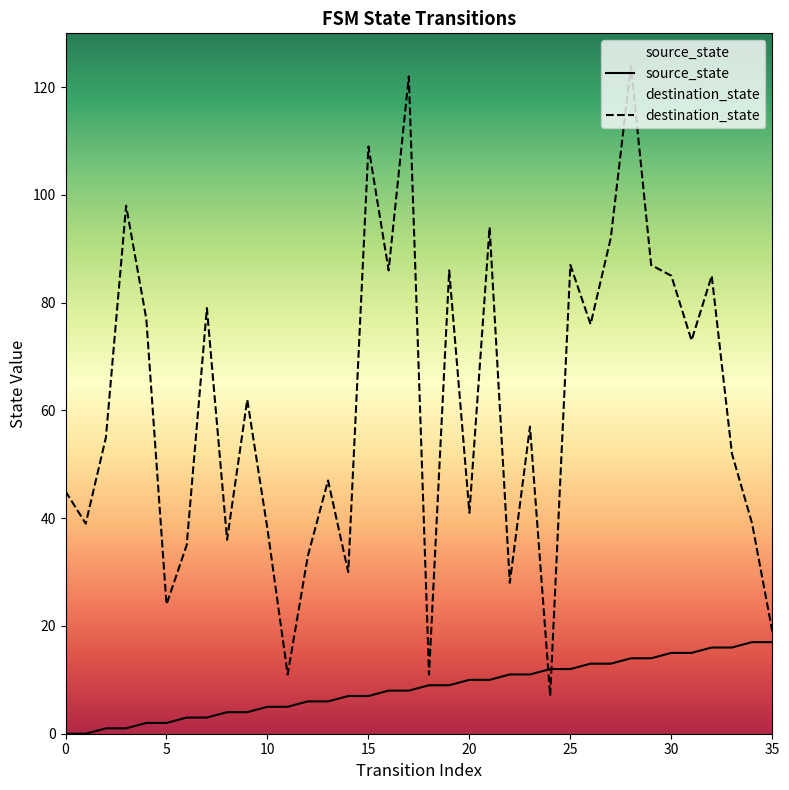

List the series in order of their overall mean, lowest first.

source_state, destination_state